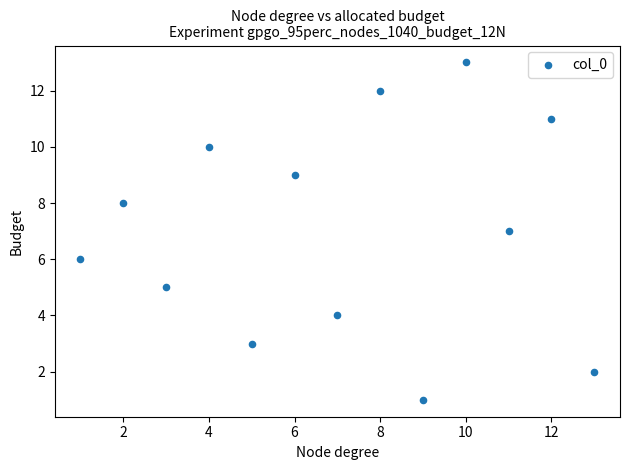

What is the range of Y values (max minus min)?

12